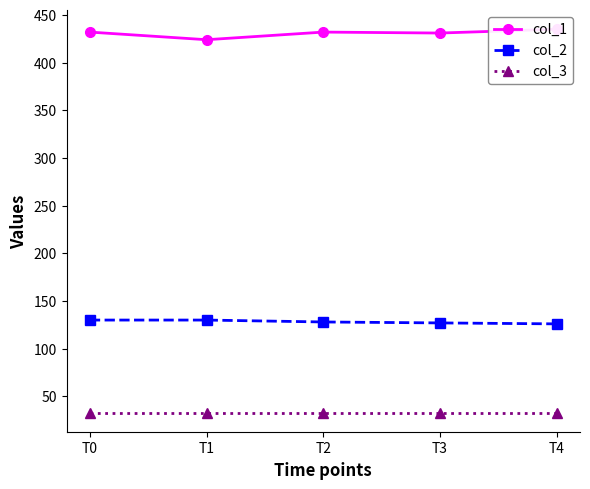

How many data points in col_1 are above 432?

1